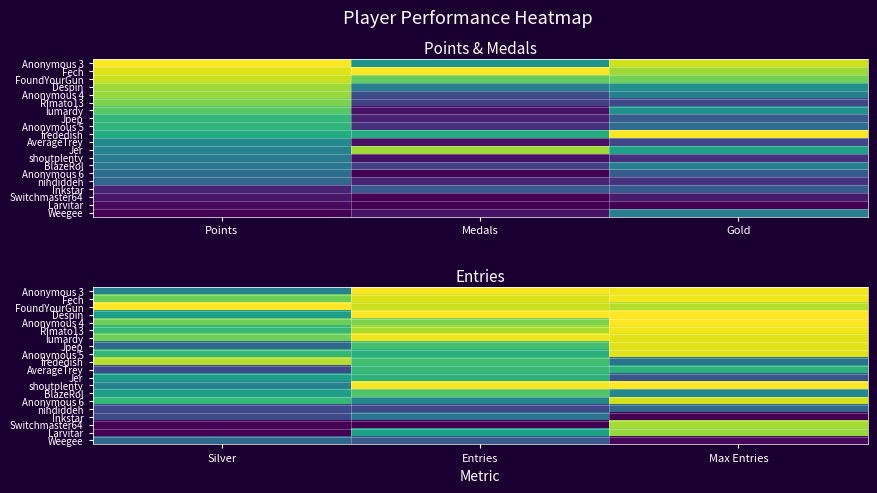

What is the total value across all series at Silver?

10.1